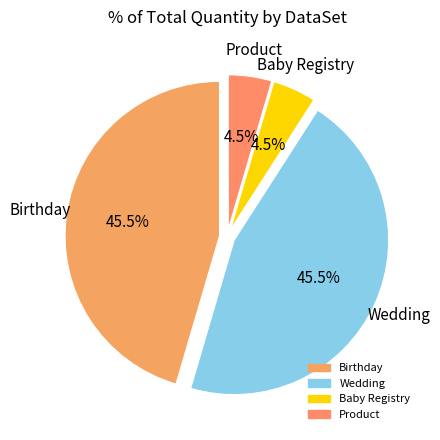

What is the ratio of the value at Baby Registry to the value at Wedding?

0.1